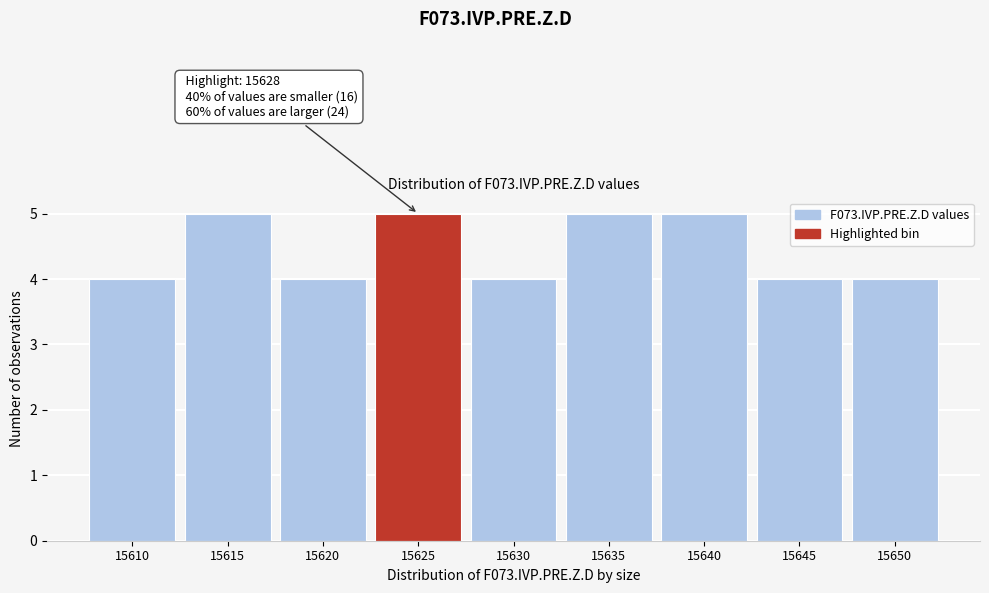

Reading left to right, extract all data points from this chart.

4	5	4	5	4	5	5	4	4